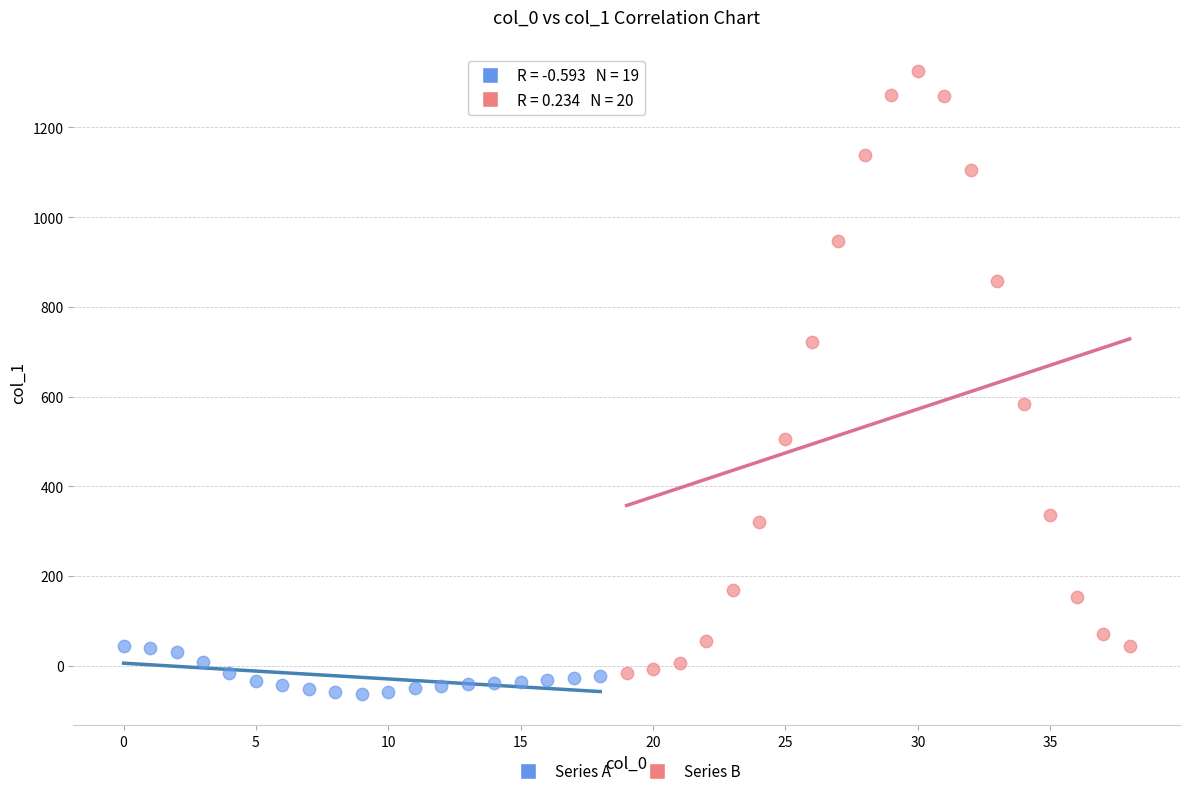

Which series reaches the maximum Y coordinate?

Series B